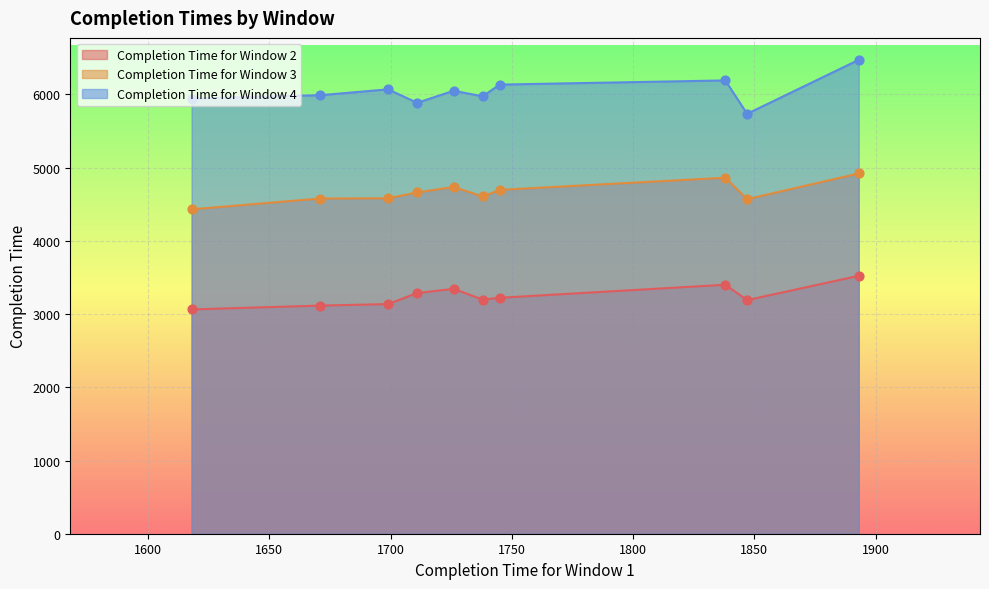

Is the value of Completion Time for Window 4 at TA78 greater than the value of Completion Time for Window 3 at TA74?

Yes